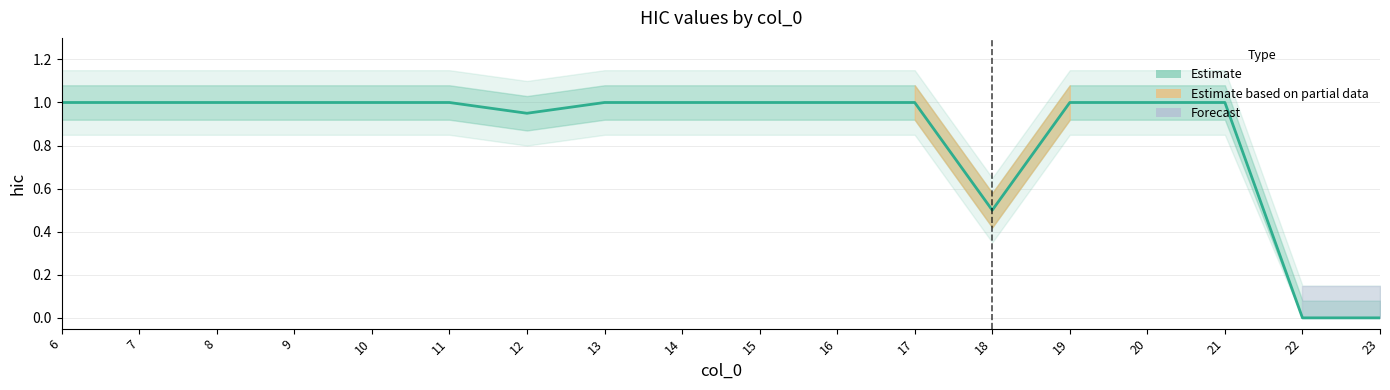

Which has a higher value, 10 or 20?

10